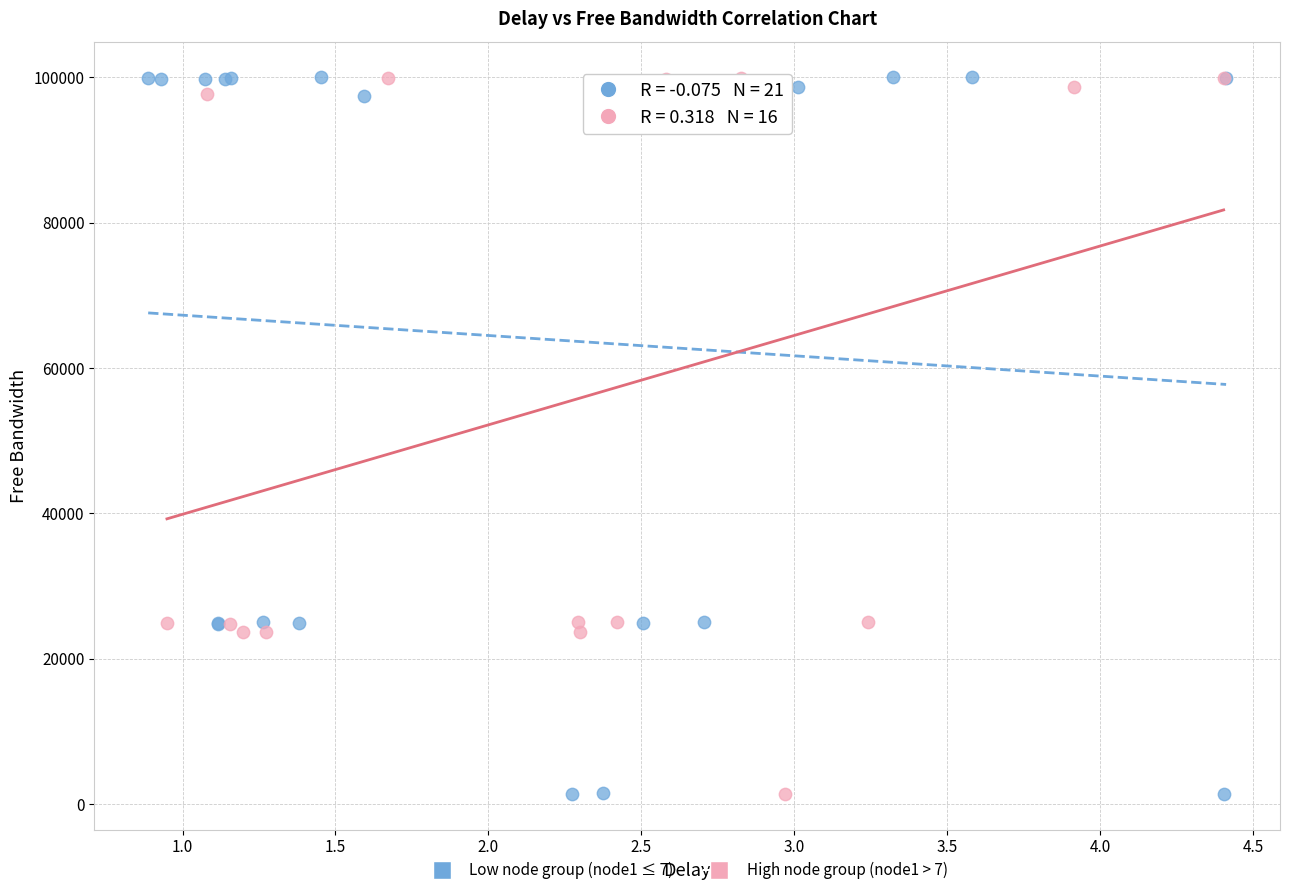

What are all the series names shown in the legend?

Low node group (node1 ≤ 7), High node group (node1 > 7)